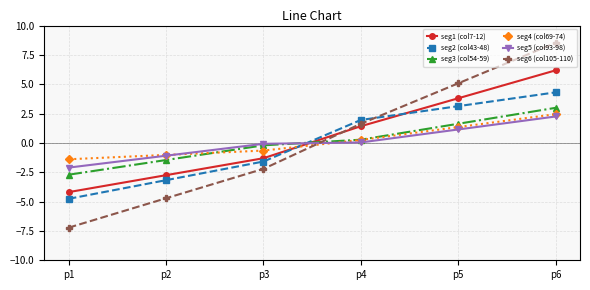

At which category does the chart reach its minimum across all series?

p1